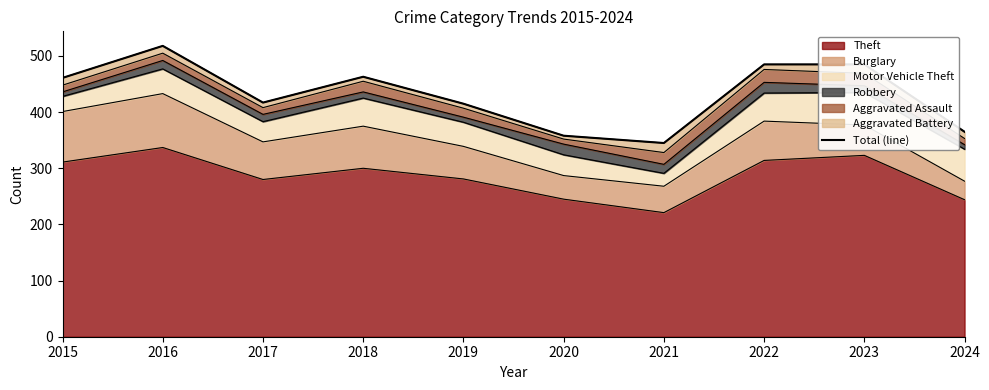

How many lines are shown in the chart?

1